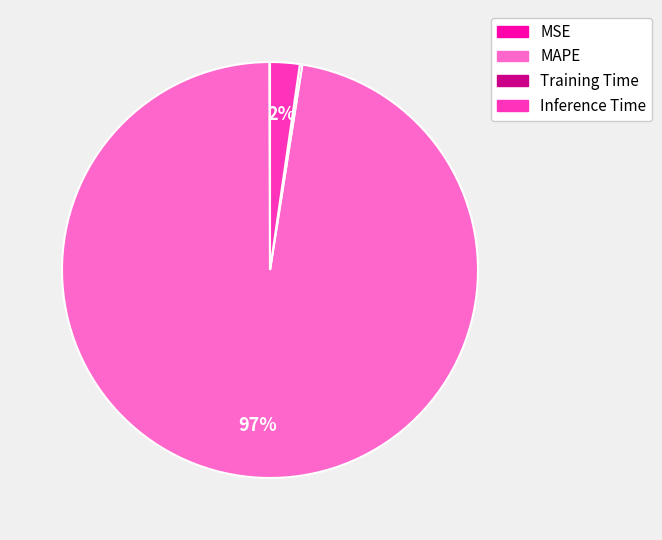

What percentage is the Inference Time slice, to the nearest percent?

2%